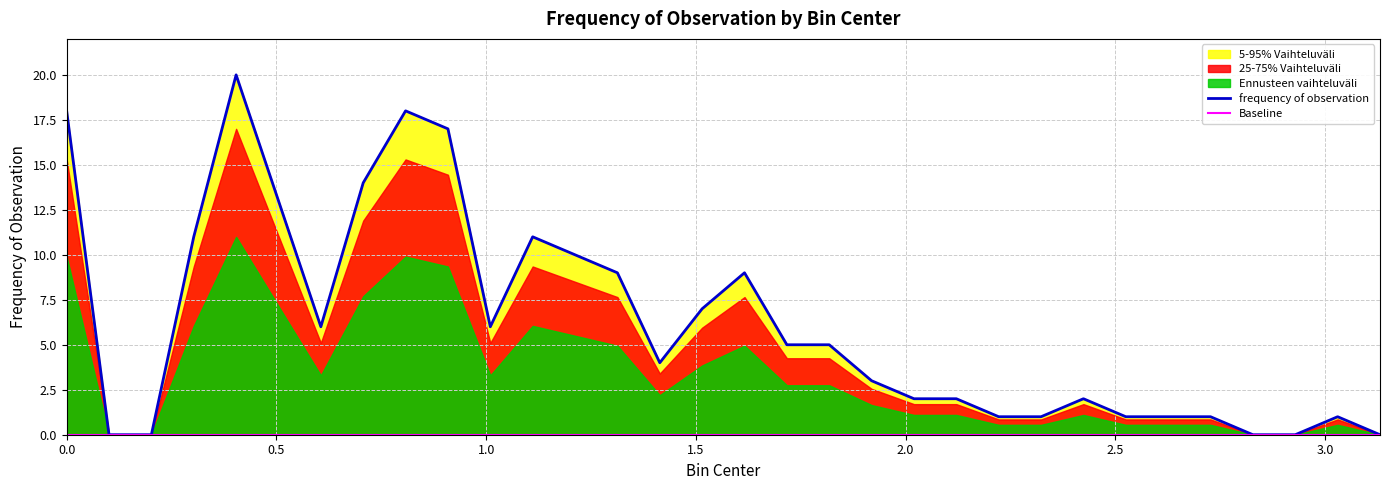

List the labels in order of value, largest first.

0.404, 0.0, 0.808, 0.909, 0.707, 0.505, 0.303, 1.111, 1.212, 1.313, 1.616, 1.515, 0.606, 1.01, 1.717, 1.818, 1.414, 1.919, 2.02, 2.121, 2.424, 2.222, 2.323, 2.525, 2.626, 2.727, 3.03, 0.101, 0.202, 2.828, 2.929, 3.131